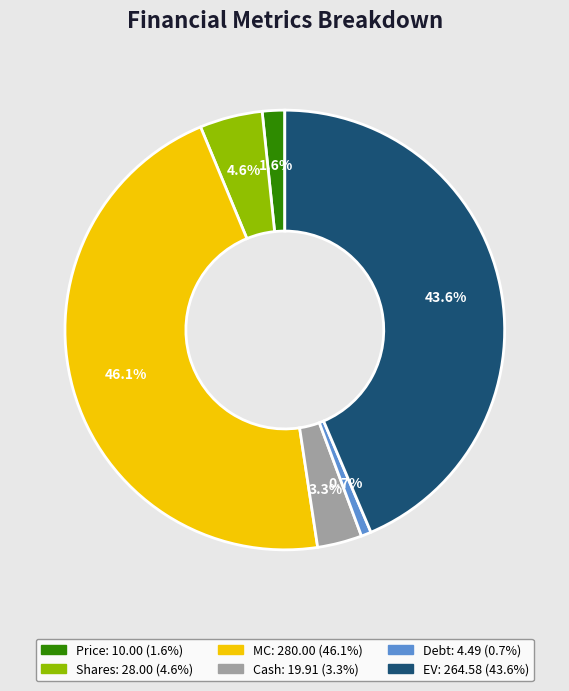

Which category has the biggest portion of the pie?

MC